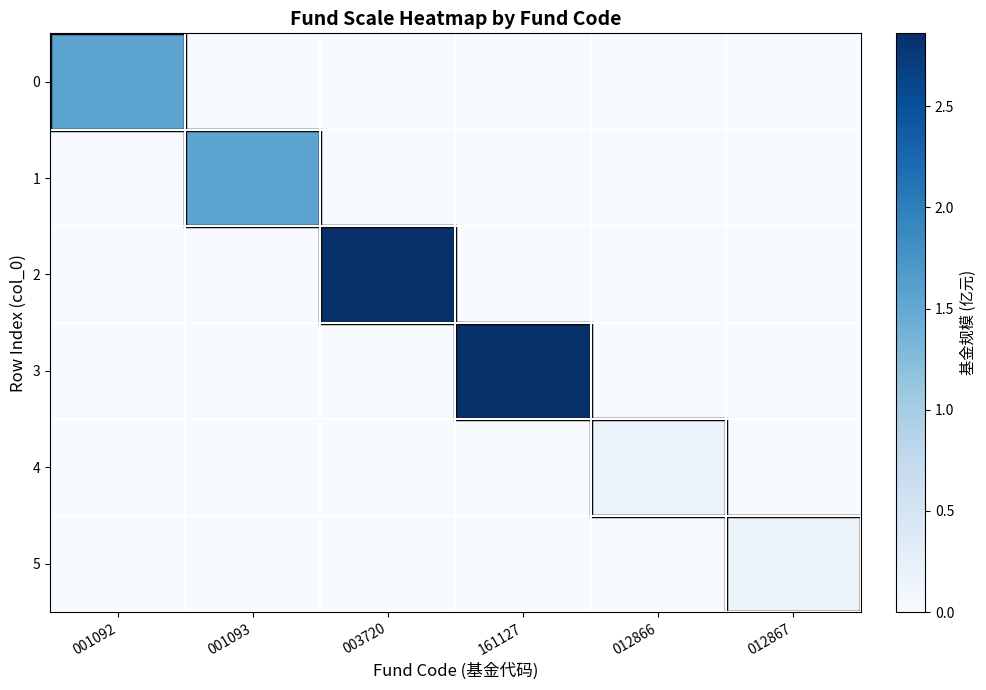

Which series has the largest total across all categories?

2